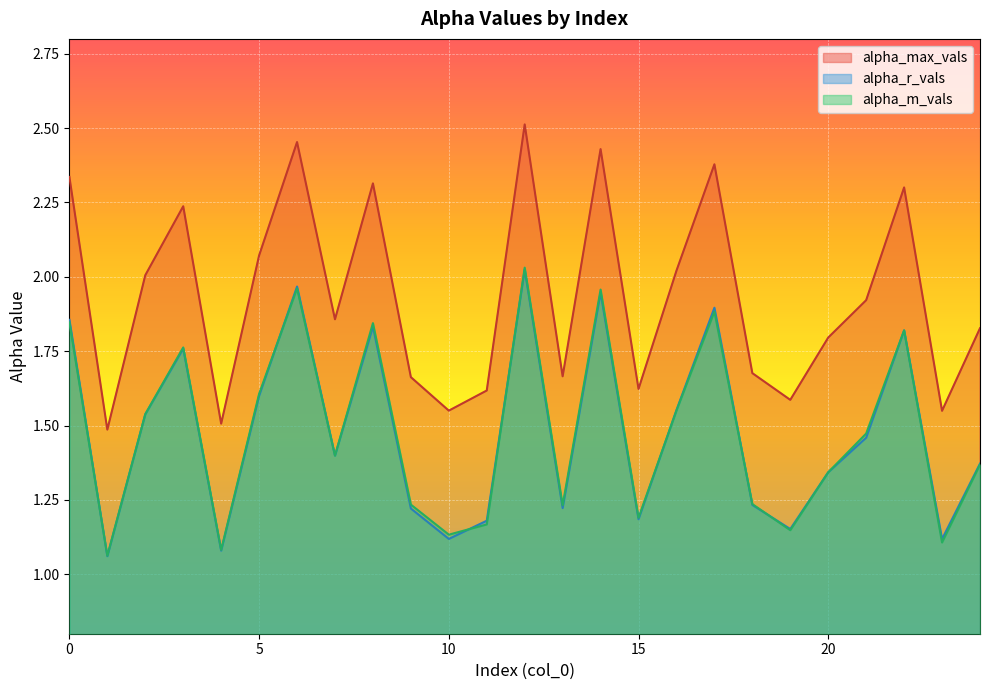

Read the alpha_max_vals value at 10.

1.6